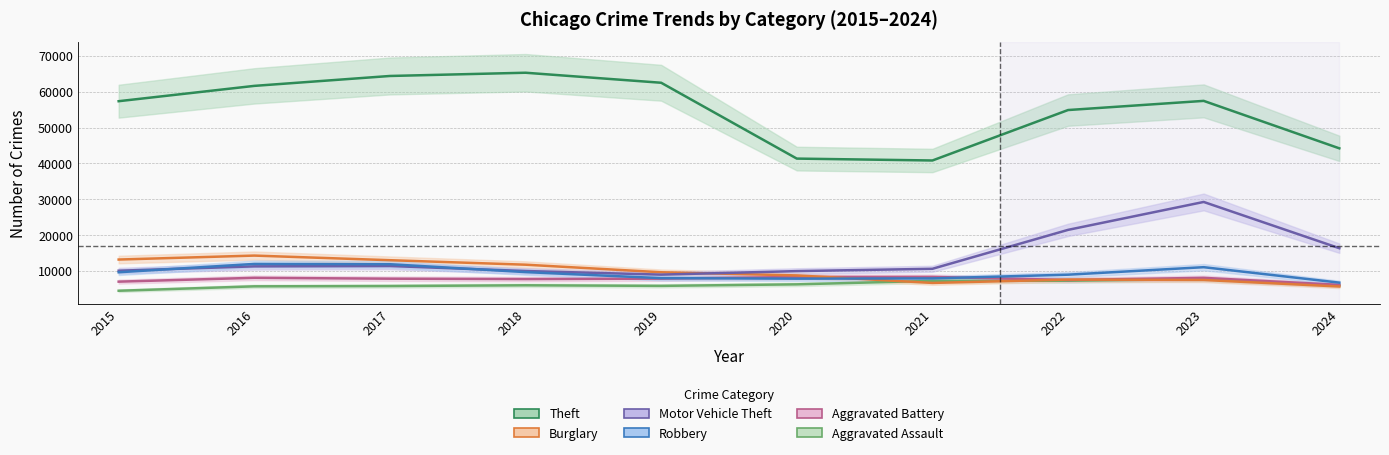

Is it true that Burglary equals 5667 at 2024?

True